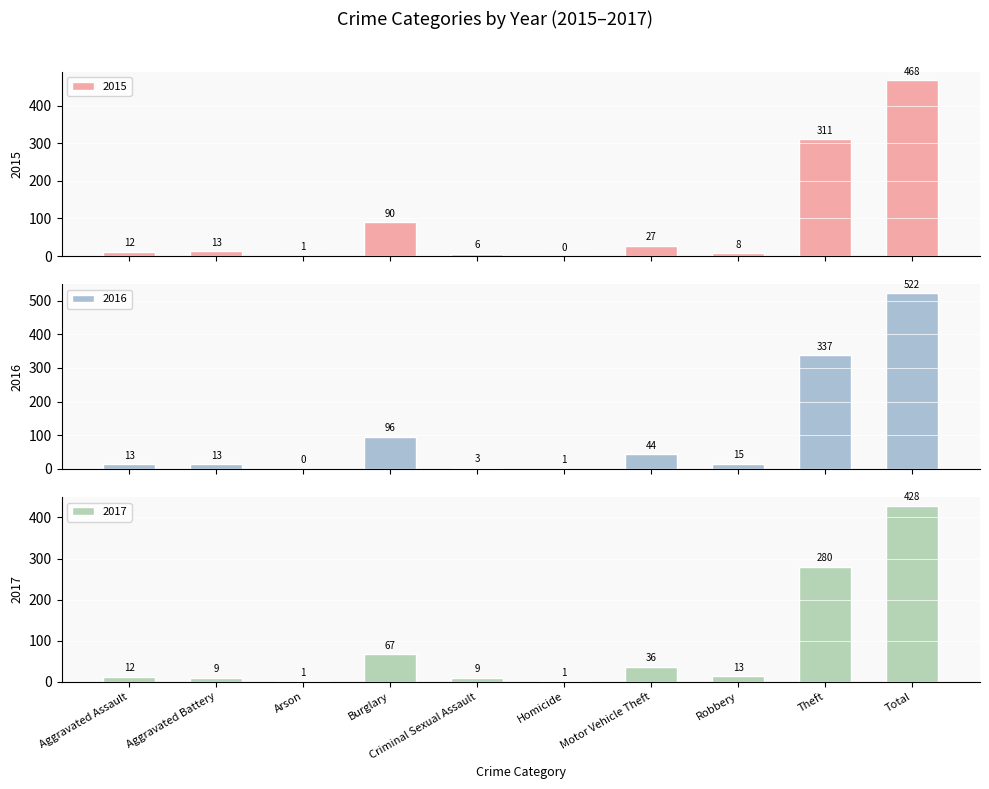

What is the value of the 2017 bar at the 8th from the left?

13